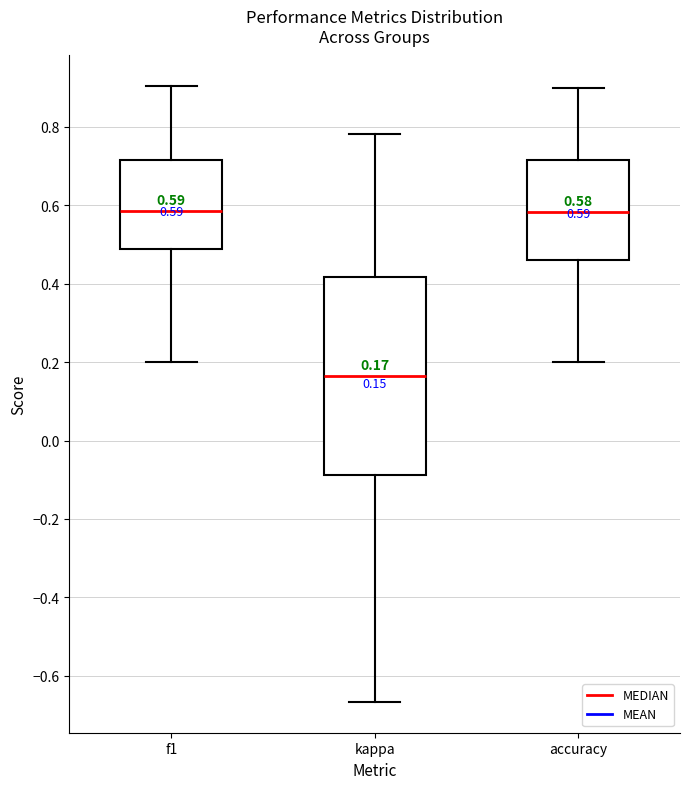

Comparing the boxes themselves (not the whiskers), which one is the tallest?

kappa